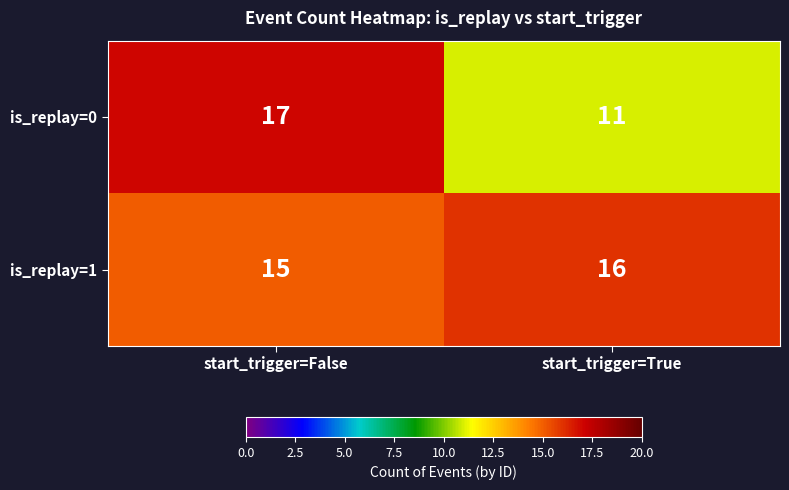

At which label does is_replay=0 reach its peak?

start_trigger=False